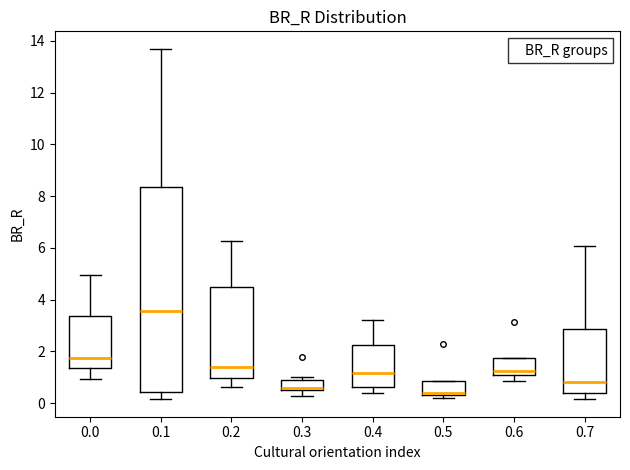

Which box is the tallest, from its lower edge to its upper edge?

0.1